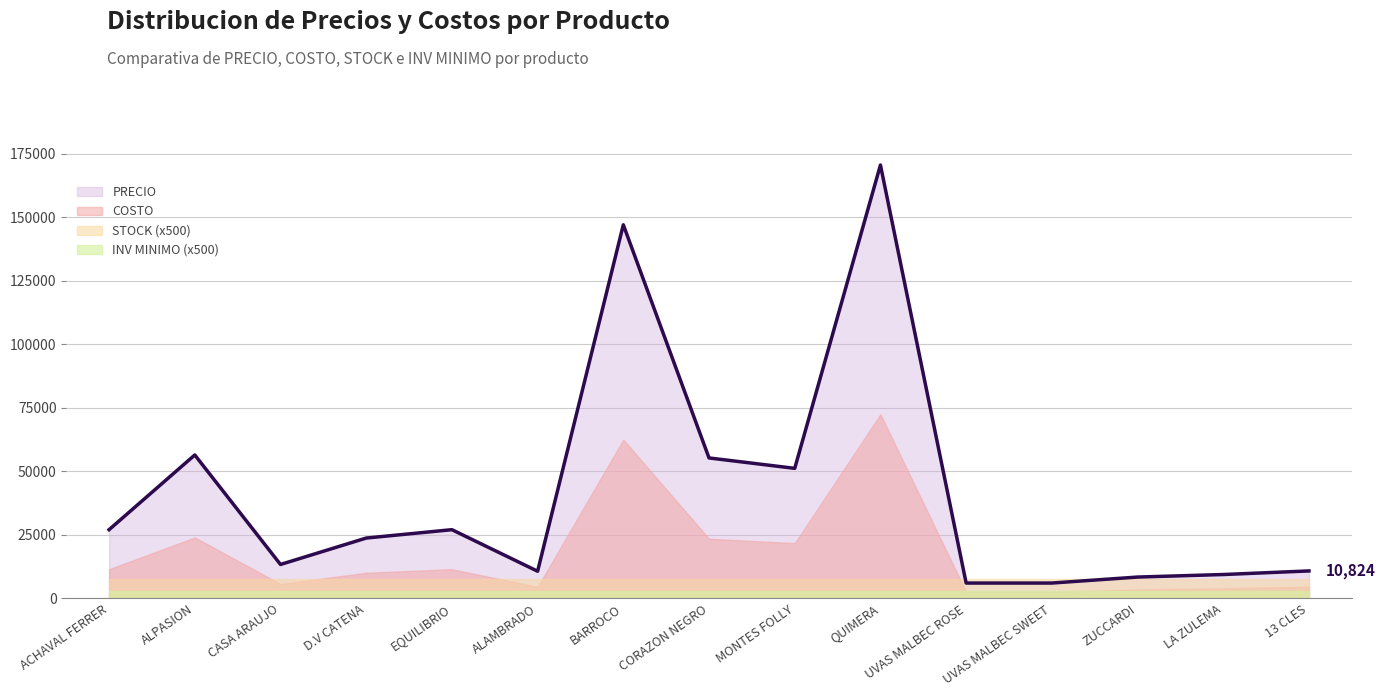

What is the sum of all COSTO values?

264935.0